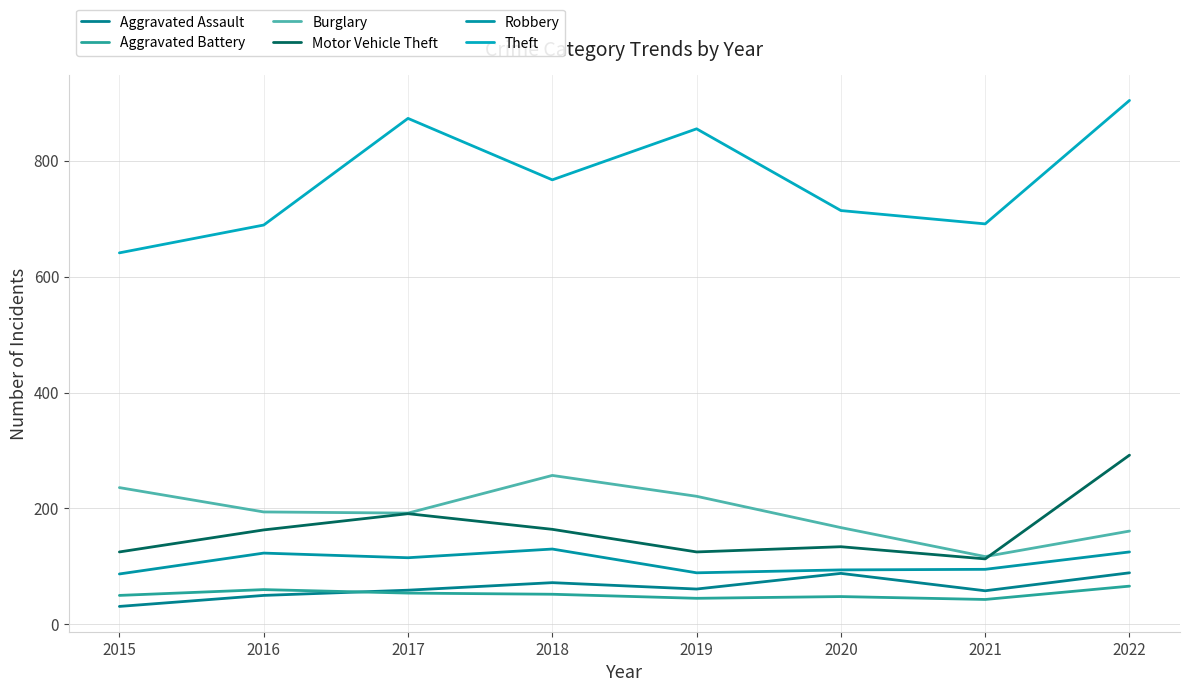

The value of Aggravated Battery at 2015 is 22. True or false?

False